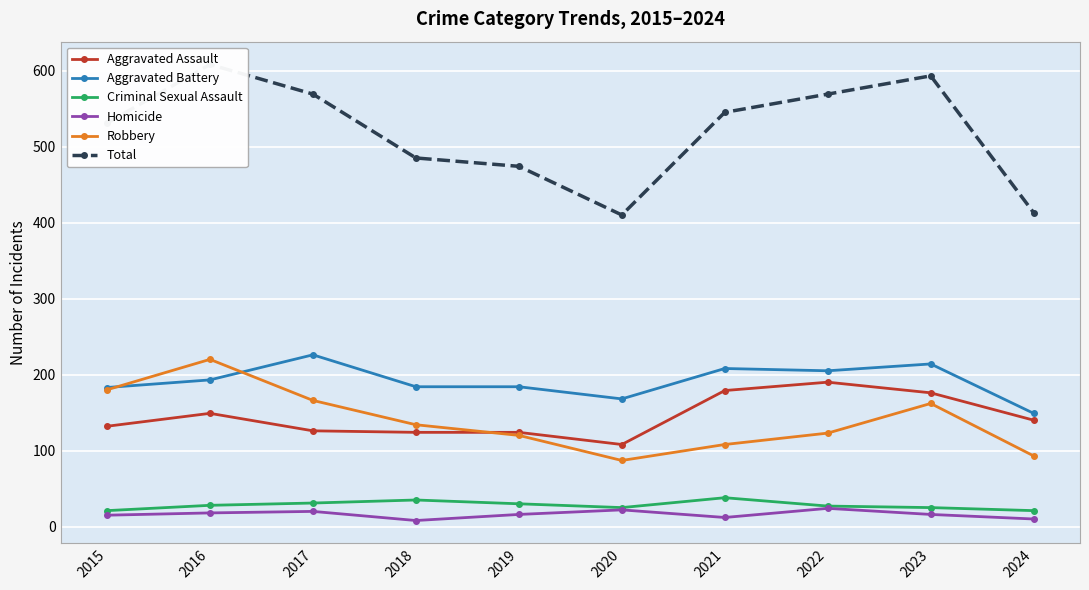

Is this an area chart (filled region under the line)?

No